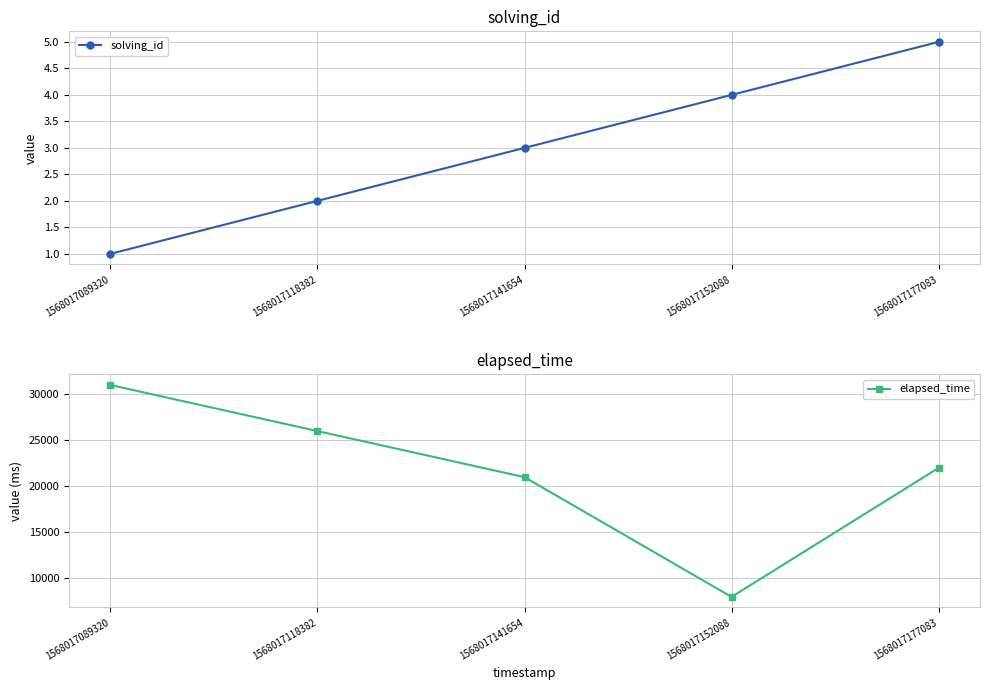

The value of elapsed_time at 1568017089320 is 16860. True or false?

False